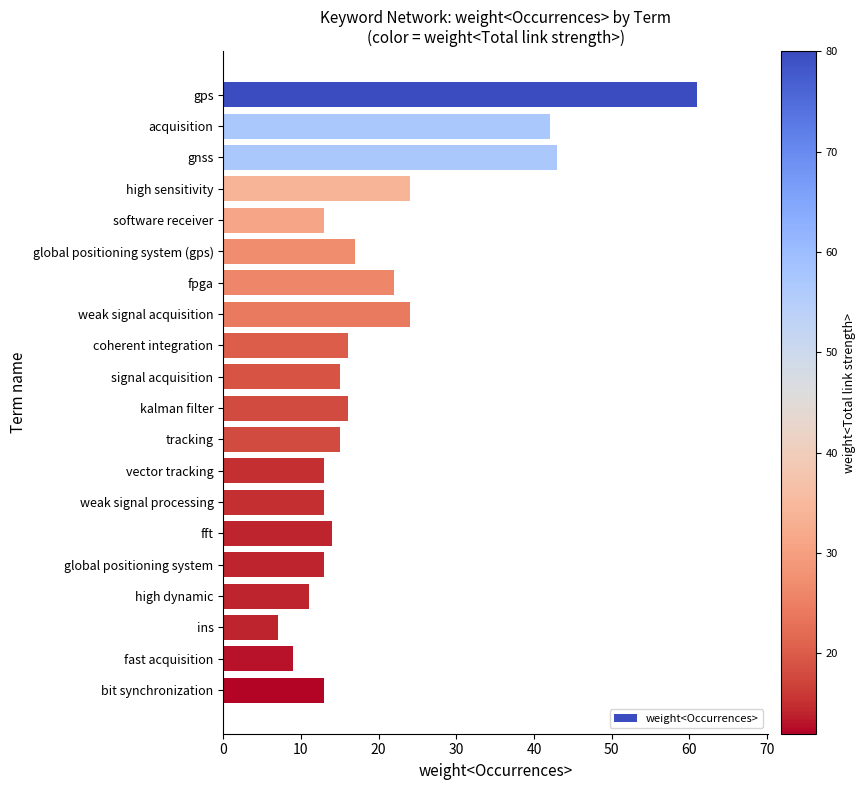

What is the change in value from fft to fast acquisition?

-5